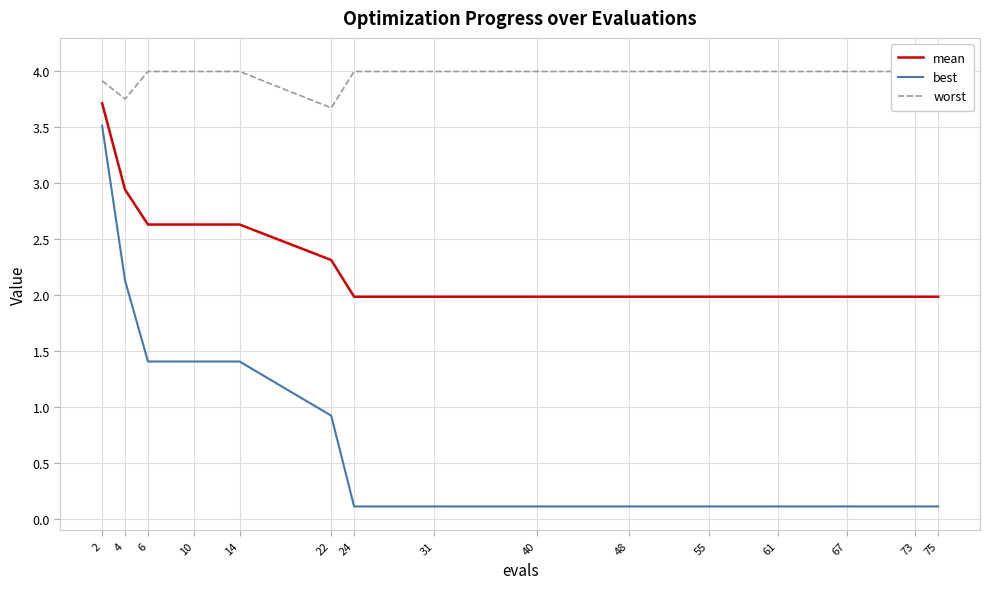

True or false: mean and best intersect in this chart.

False